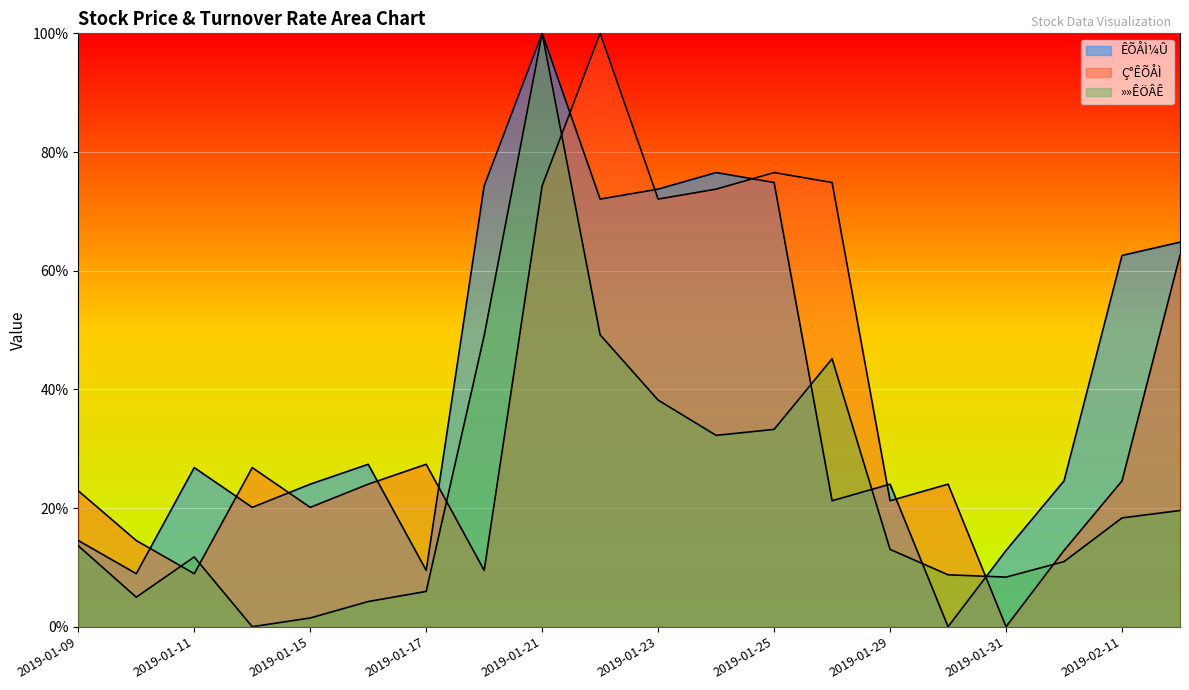

How many values in the Ç°ÊÕÅÌ series are below 24?

8